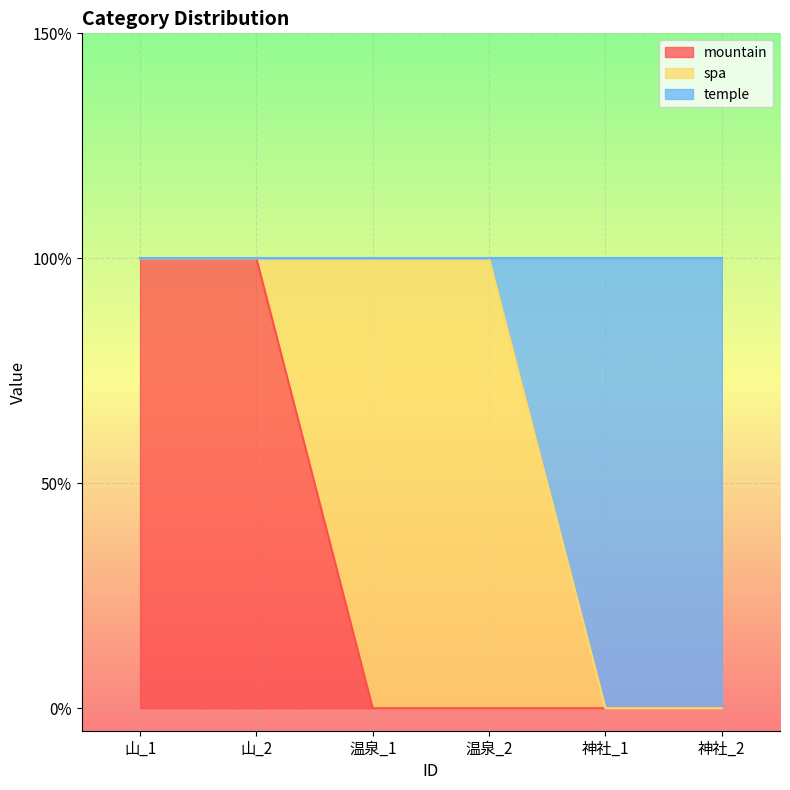

True or false: temple and mountain intersect in this chart.

False